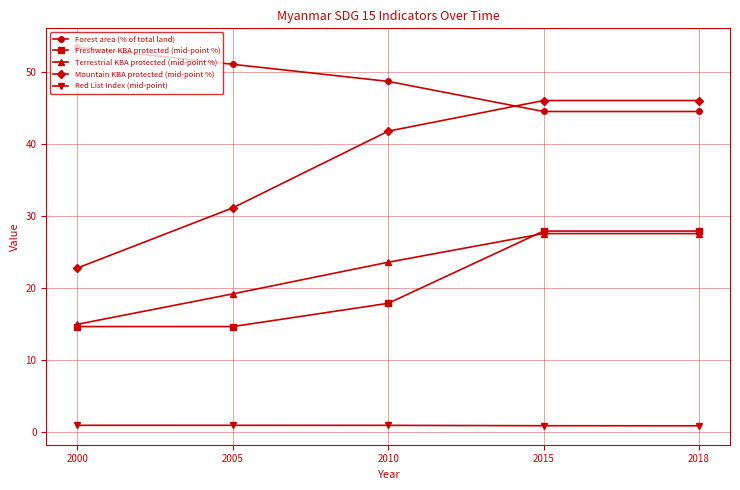

True or false: Mountain KBA protected (mid-point %) and Terrestrial KBA protected (mid-point %) cross at least once.

False